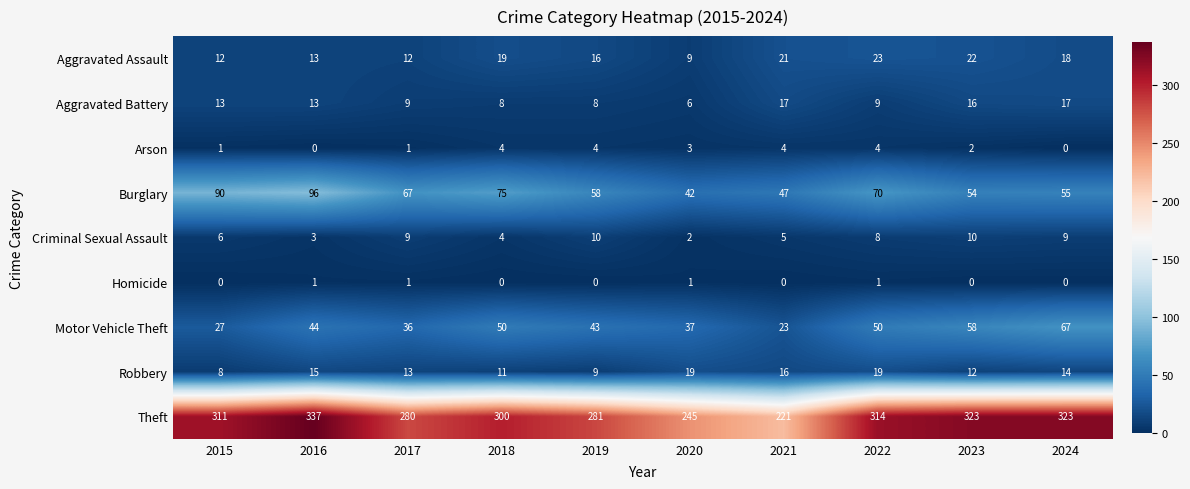

What is the approximate value of Aggravated Assault at 2016, to the nearest 5?

15